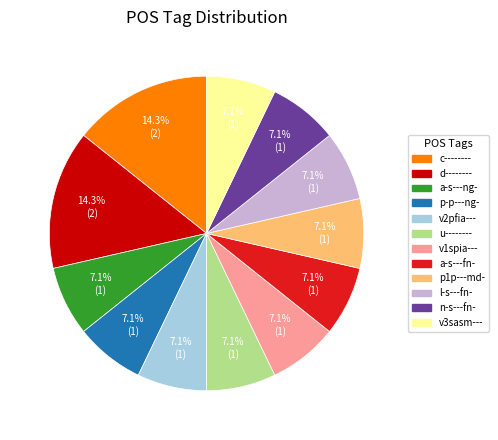

Does n-s---fn- represent more than half of the total?

No